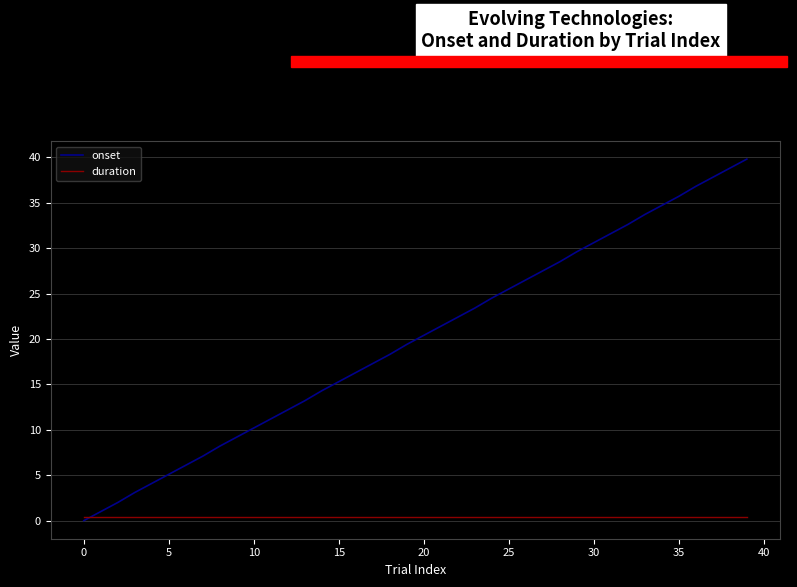

What is the maximum value shown in the chart?

39.8